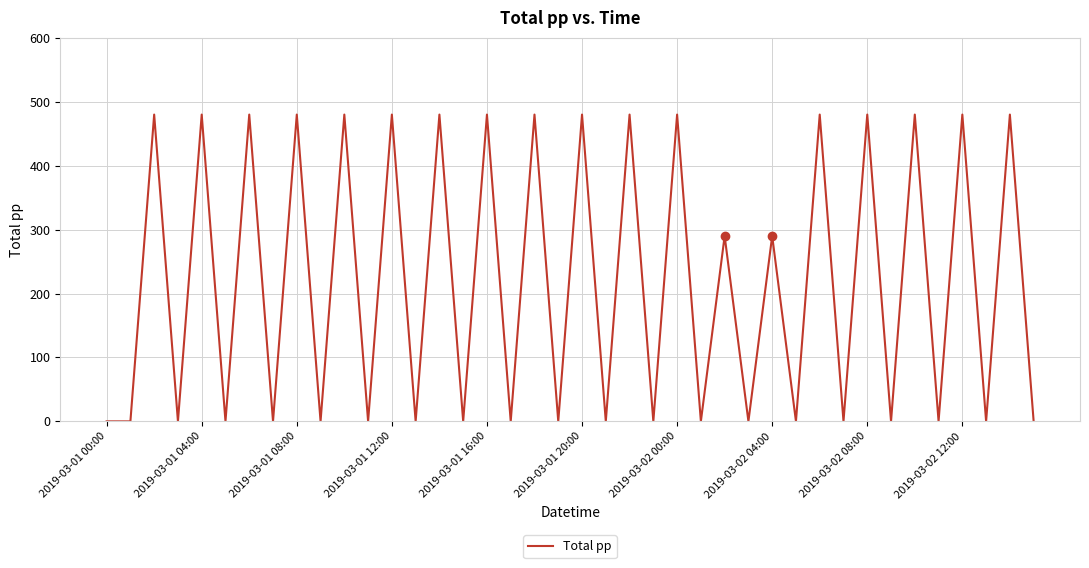

What is the difference between the maximum and minimum values?

480